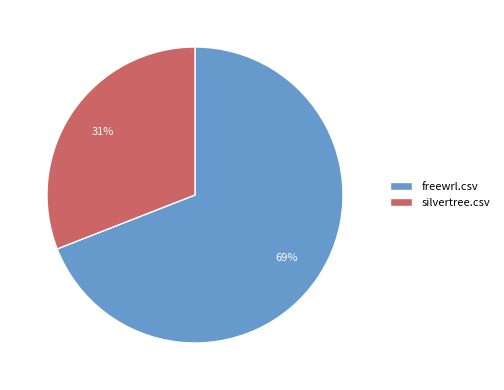

To the nearest percent, what is the difference between the silvertree.csv and freewrl.csv slice percentages?

38%